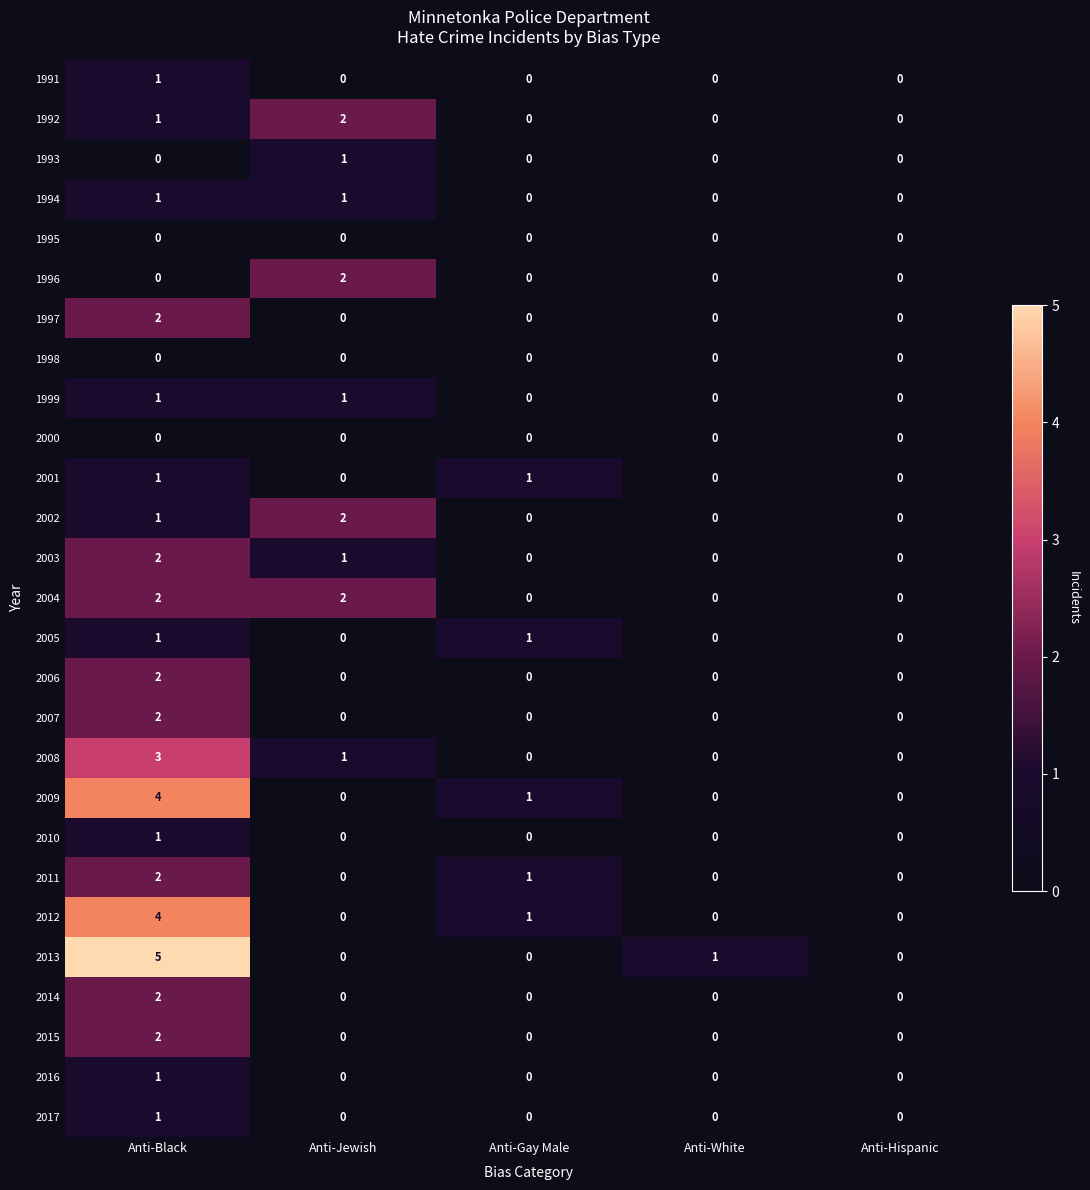

How many data points does each series have?

5